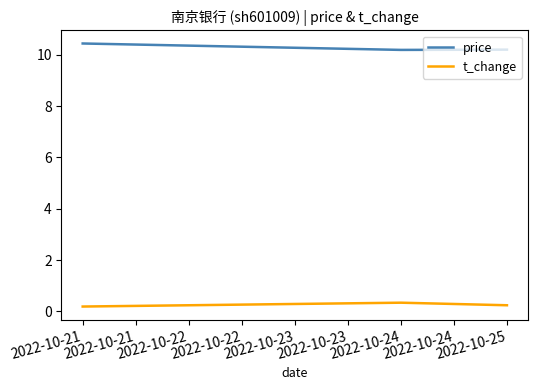

Reading left to right, transcribe all the data shown in this chart.

price: 10.4	10.2	10.2
t_change: 0.2	0.3	0.2